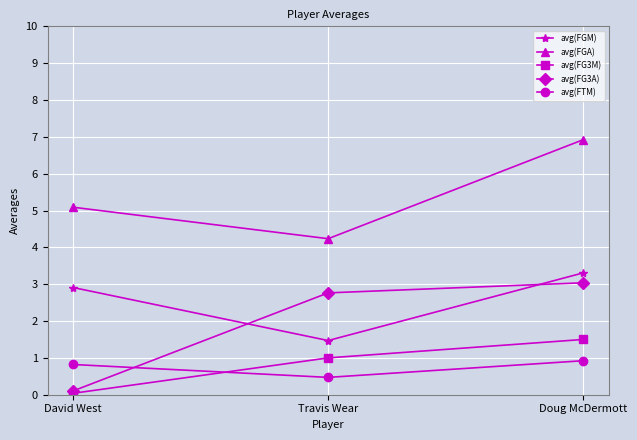

True or false: avg(FGM) has a value of 3.3 at Doug McDermott.

True